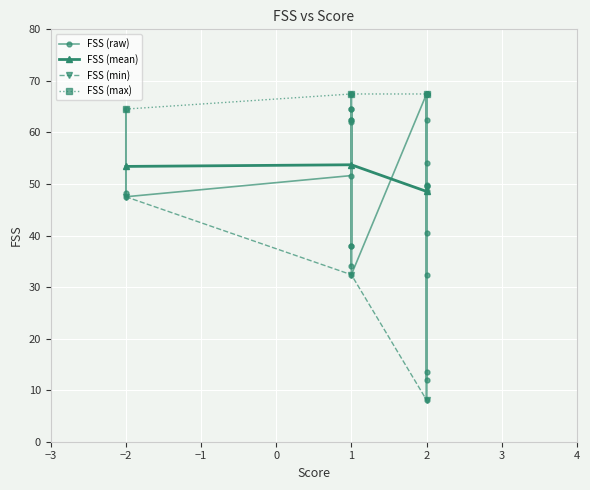

Where does the data first go above 53?

-2